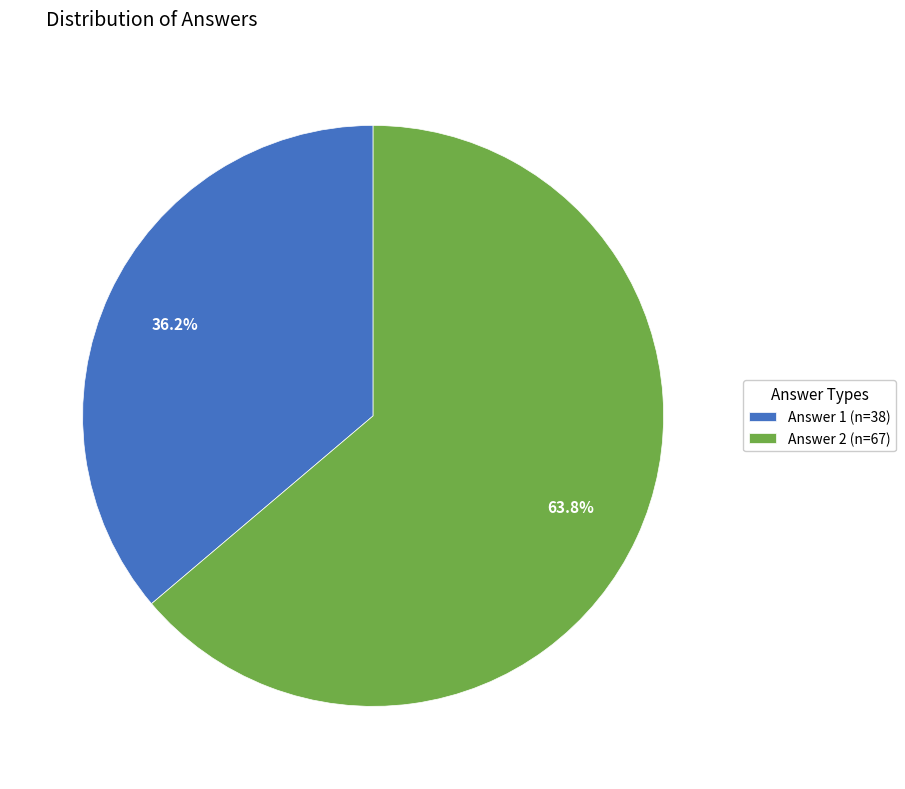

Rank the categories by value from highest to lowest.

Answer 2, Answer 1